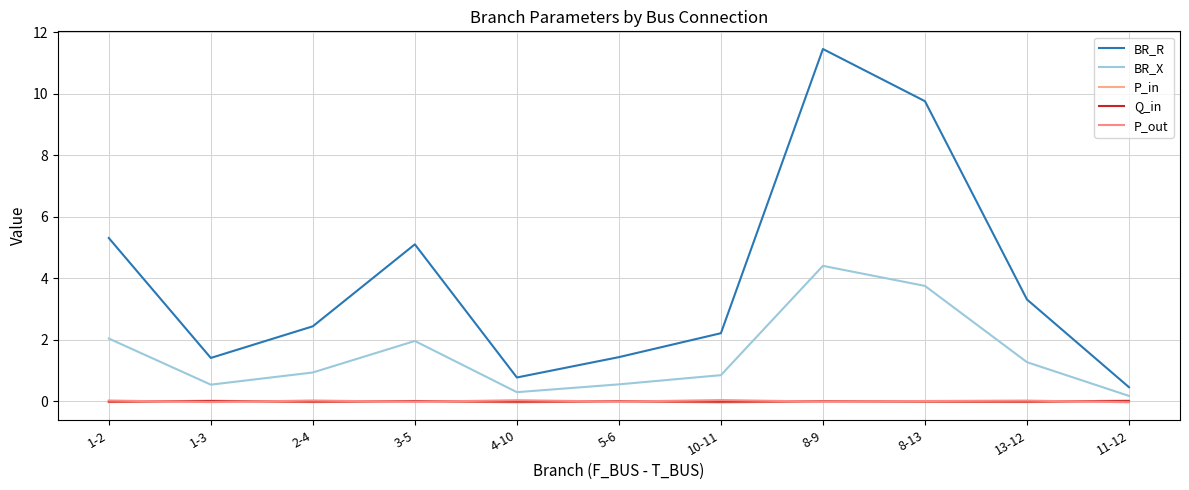

Is it true that BR_R equals 2.2 at 5-6?

False